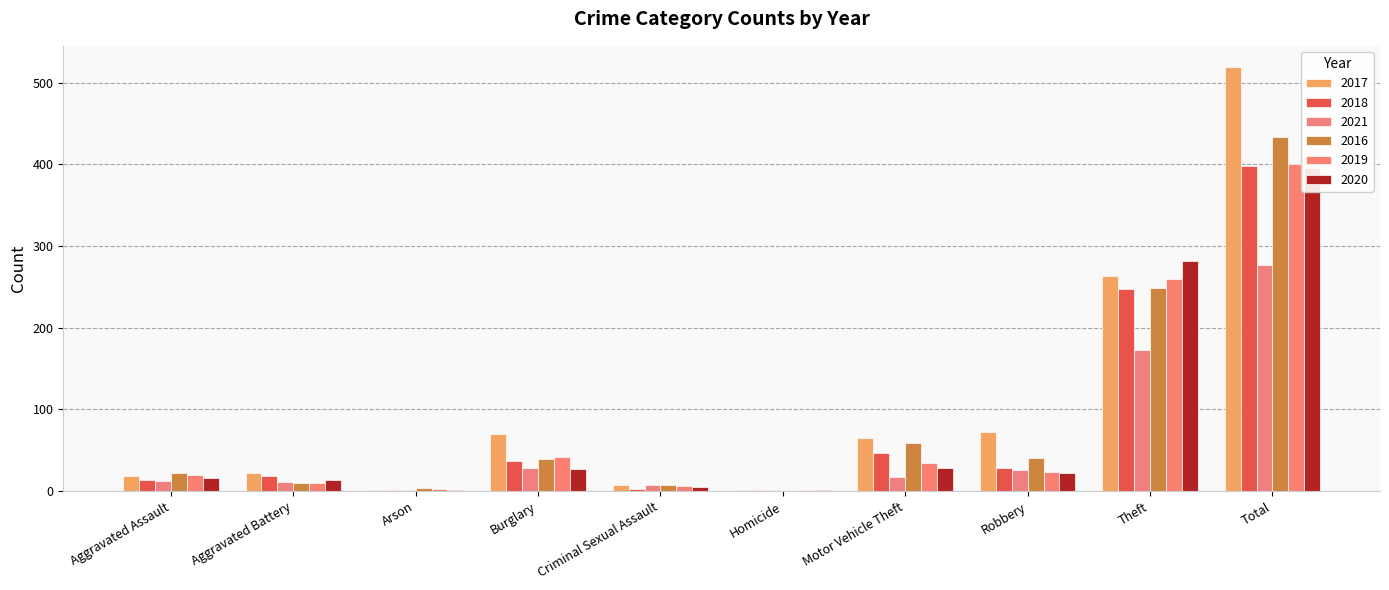

Read the 2019 value at Theft.

260